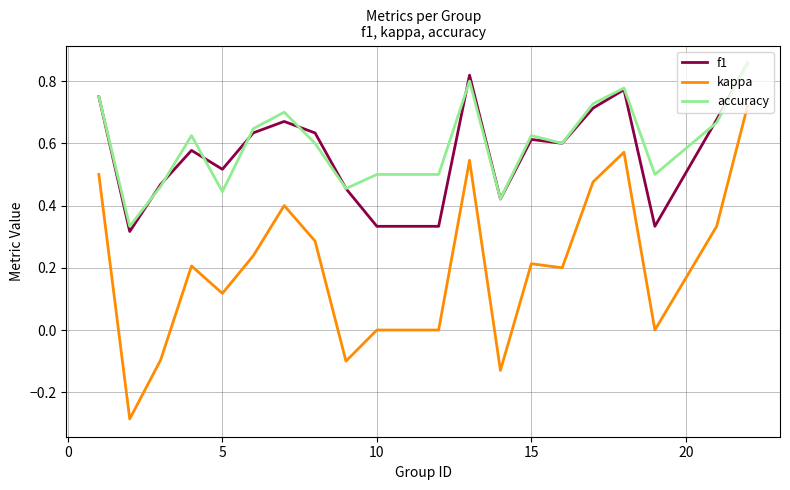

True or false: accuracy and kappa cross at least once.

False